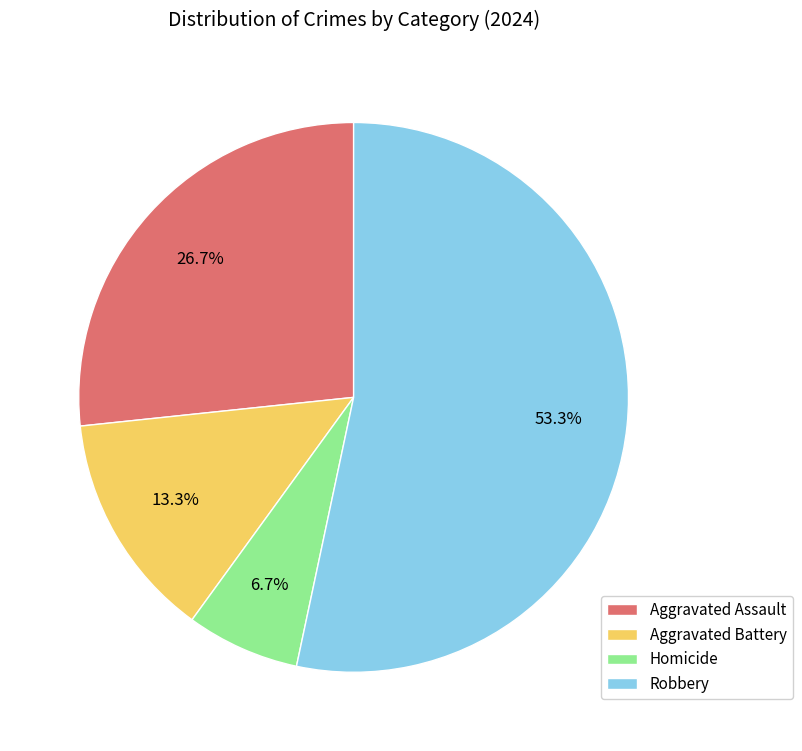

Approximately how many times larger is the value at Aggravated Assault compared to Aggravated Battery?

2.0